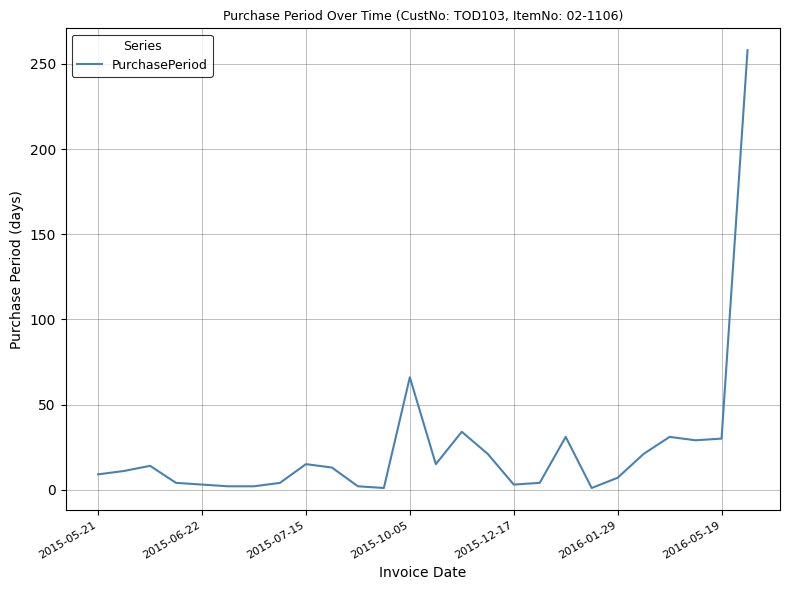

What is the difference between the second highest and minimum values?

65